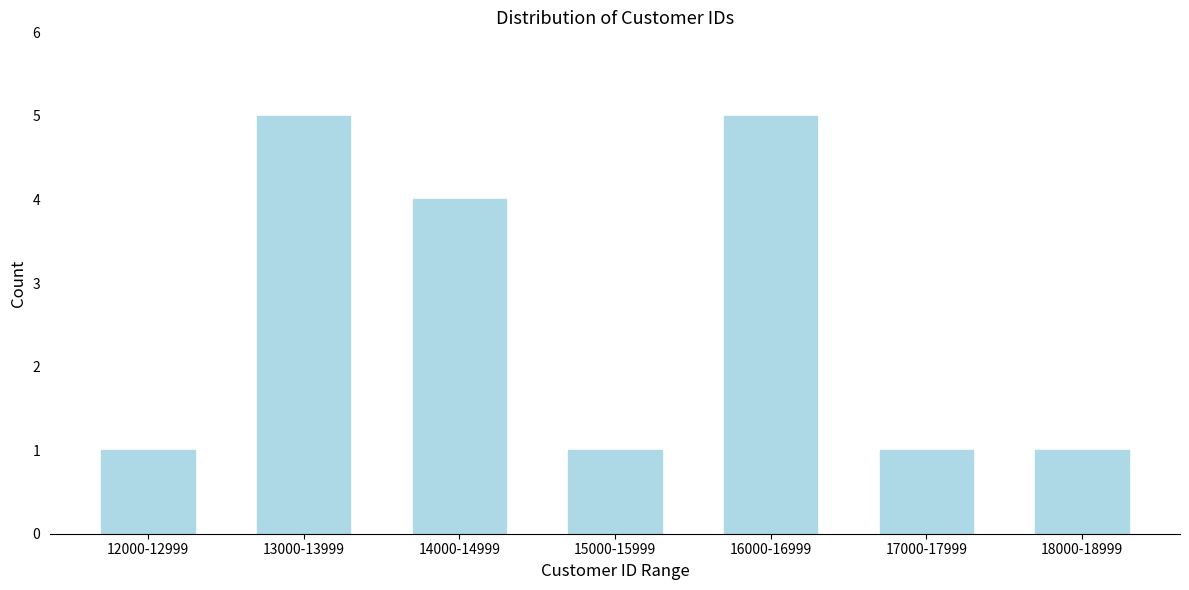

Reading left to right, extract all data points from this chart.

1	5	4	1	5	1	1